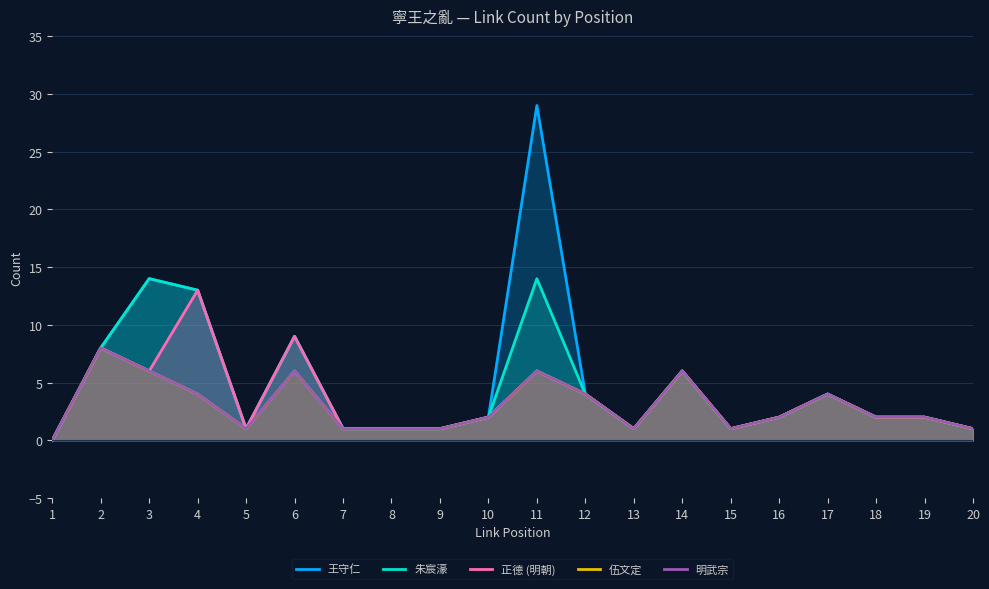

What is the difference between the maximum and minimum values in the 伍文定 series?

8